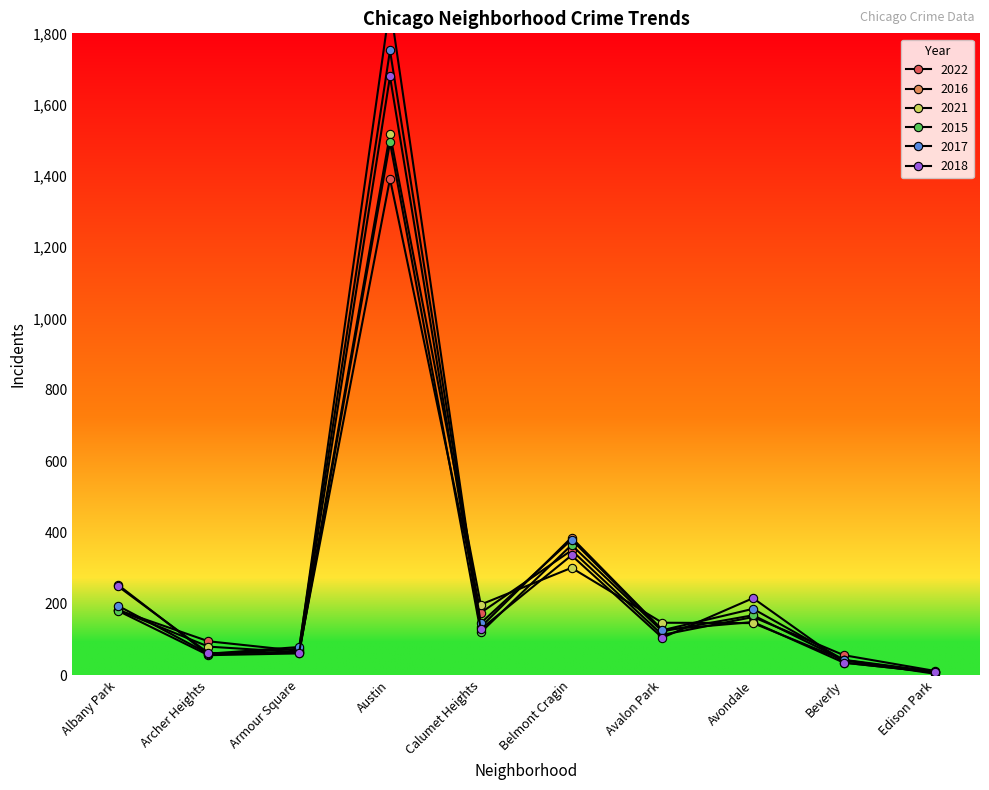

What is the difference between the highest and lowest values at Belmont Cragin?

85